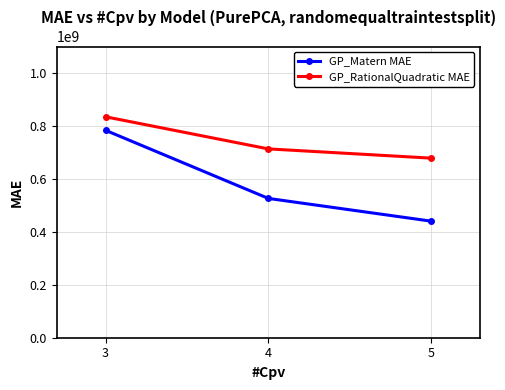

At 3, list the series in order from smallest to largest.

GP_Matern MAE, GP_RationalQuadratic MAE